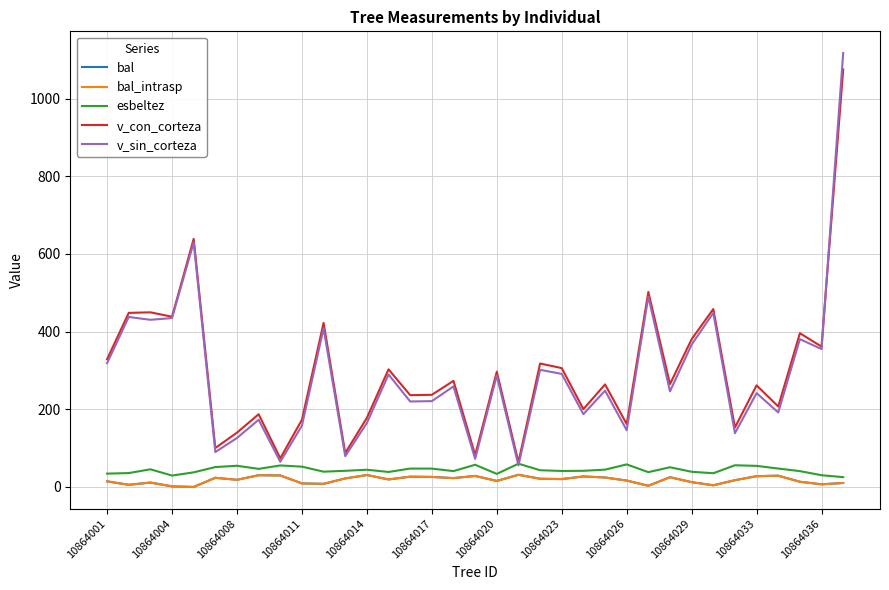

At which category does the chart reach its peak across all series?

34